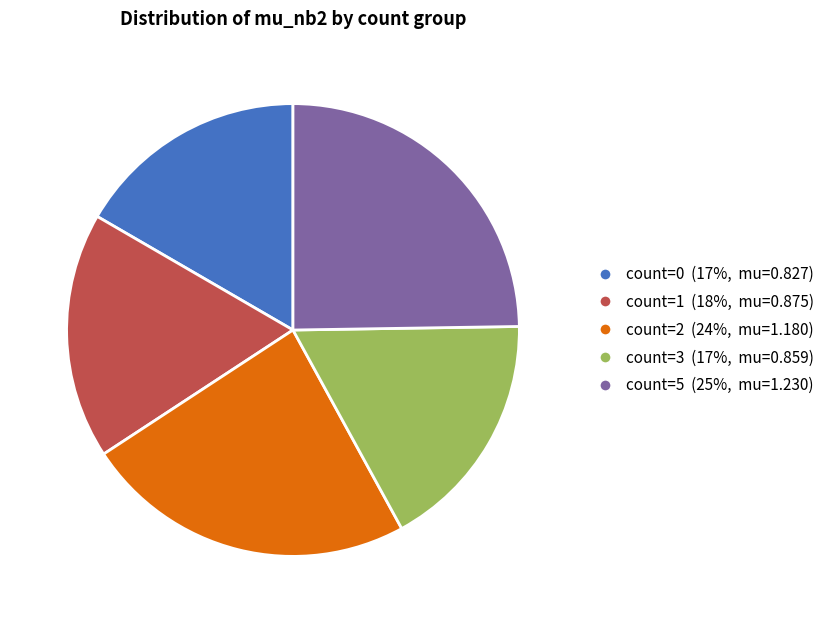

Is it true that count=5 is 25% of the pie?

True